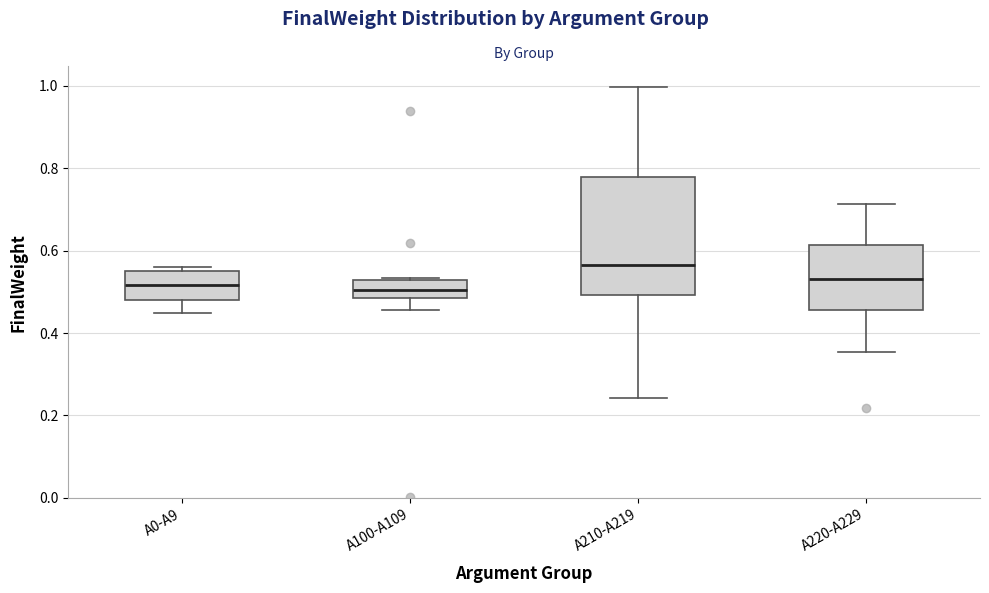

Where does the median line of the box for A210-A219 sit on the y-axis? The values are not printed on the chart, so give them approximately, as read against the axis.

0.56